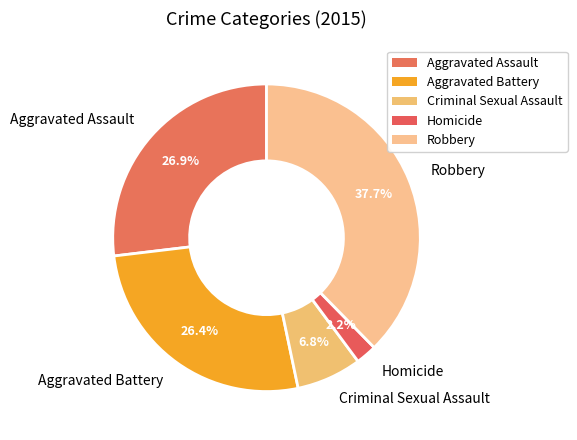

To the nearest percent, what is the difference between the largest and smallest slice percentages?

35%